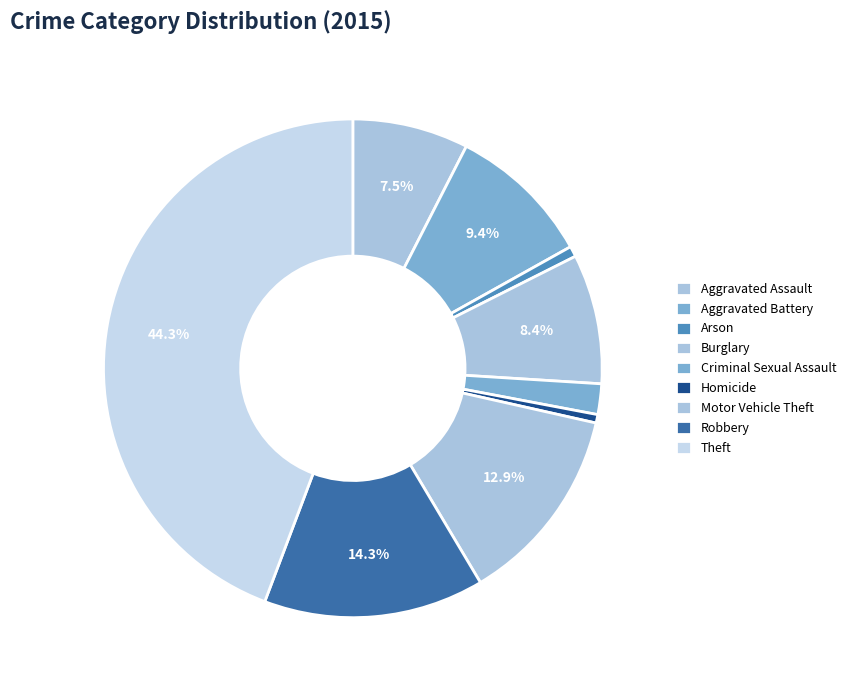

How many slices are in this pie chart?

9